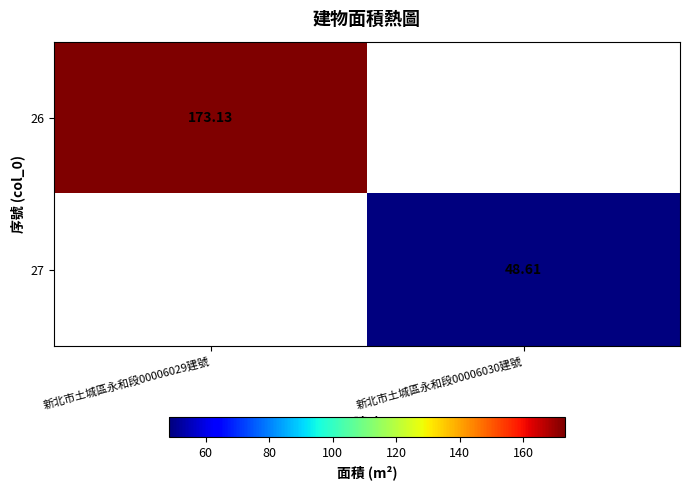

Which category has the lowest value across all series?

新北市土城區永和段00006030建號